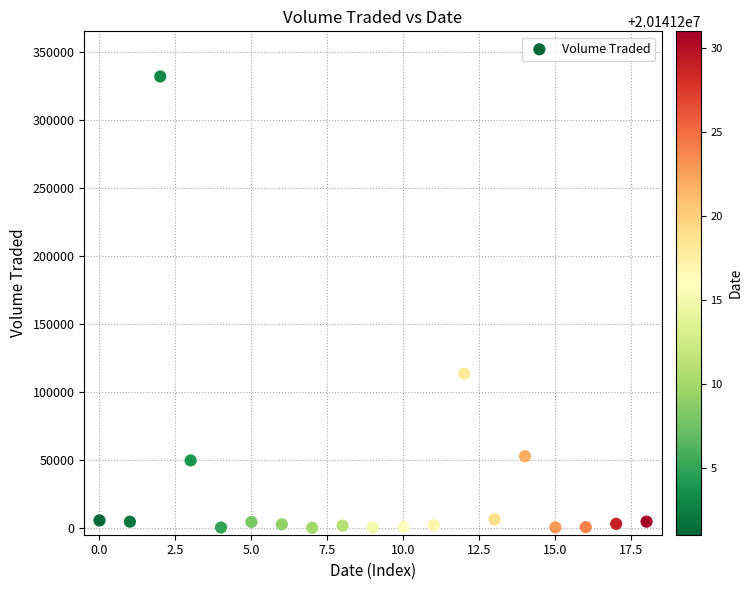

What is the range of Y values (max minus min)?

331700